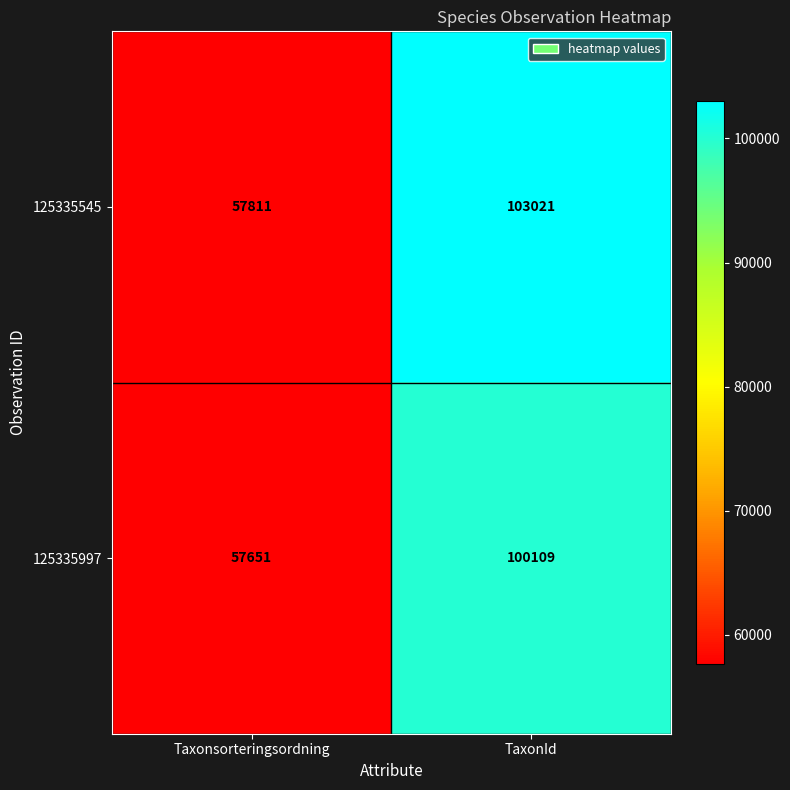

Which series has the widest spread of values?

125335545